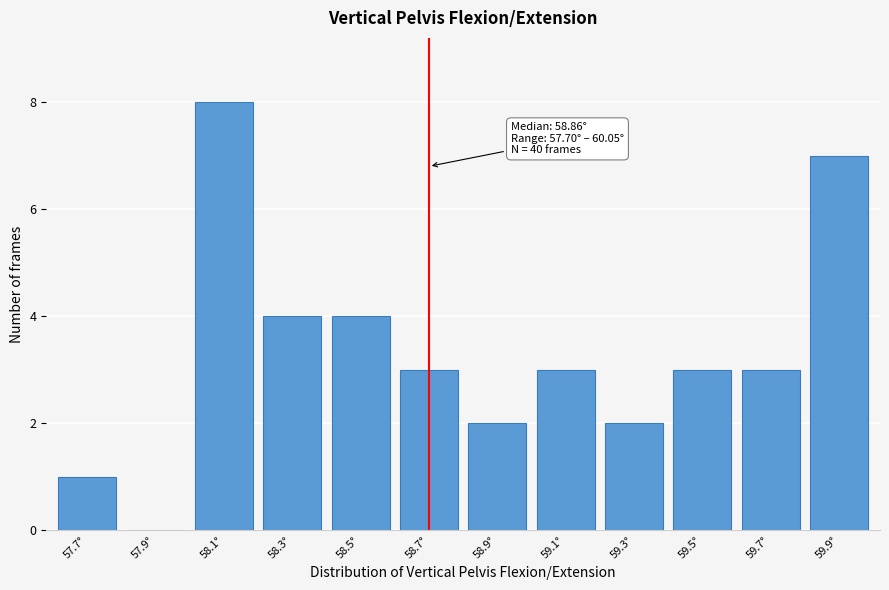

Reading right to left, list all the values displayed in this chart.

59.9°=7	59.7°=3	59.5°=3	59.3°=2	59.1°=3	58.9°=2	58.7°=3	58.5°=4	58.3°=4	58.1°=8	57.9°=0	57.7°=1